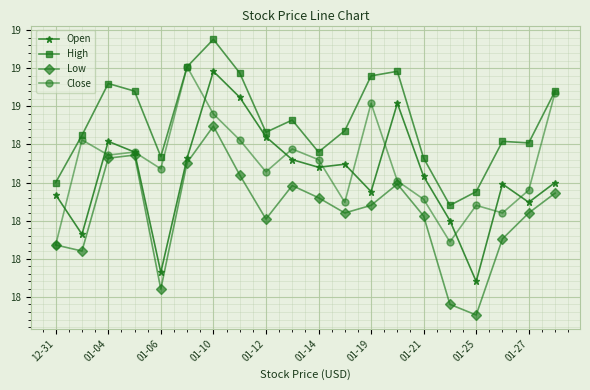

True or false: High and Open intersect in this chart.

False